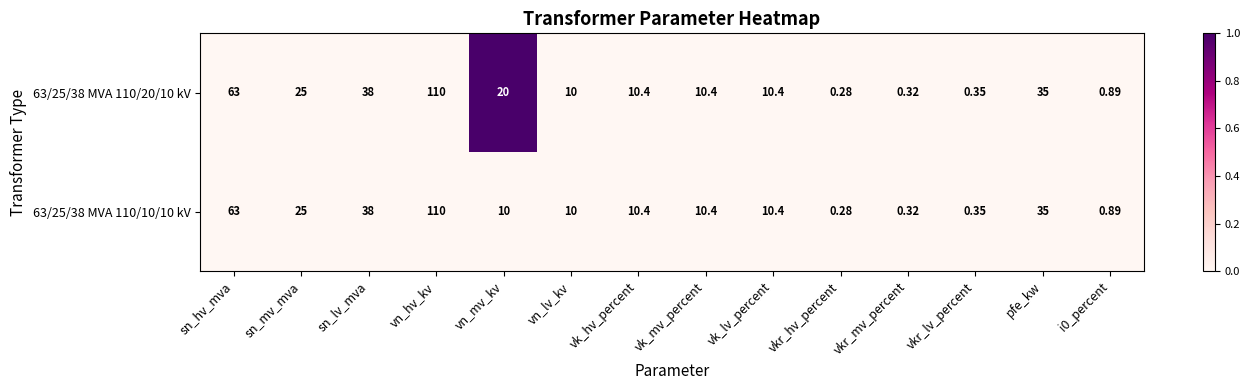

Where does the 63/25/38 MVA 110/10/10 kV series first go above 10?

sn_hv_mva